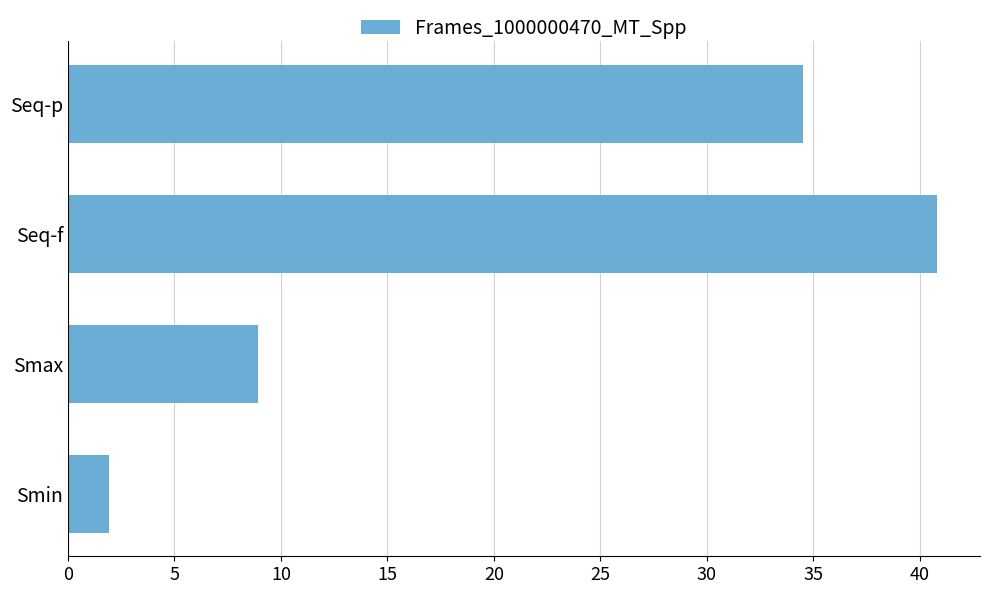

How many bars are there in total?

4